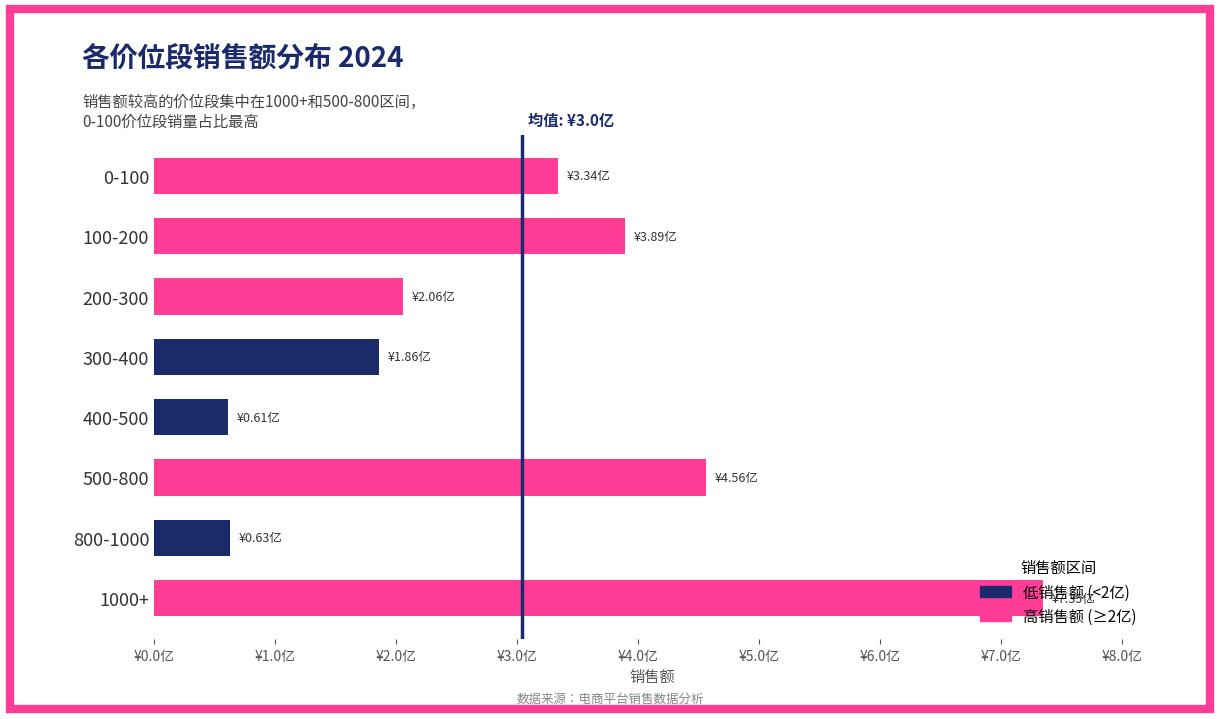

What is the change in value from 800-1000 to 1000+?

+671880087.8